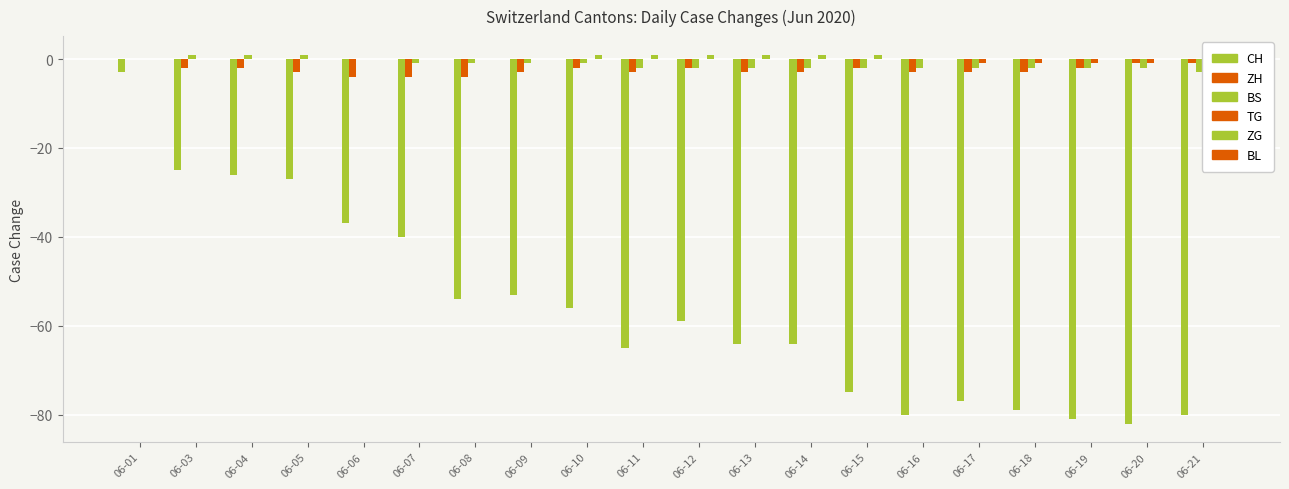

What is the average value of the BS series?

-1